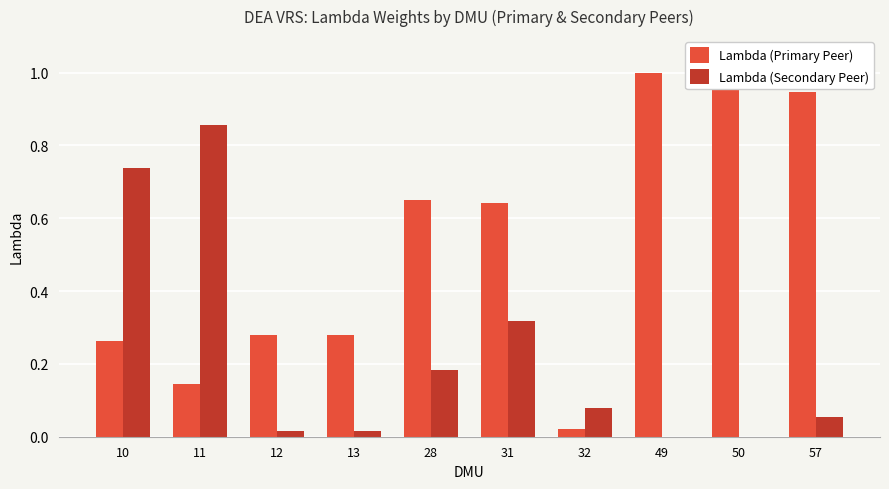

The value of Lambda (Secondary Peer) at 28 is 0.2. True or false?

True